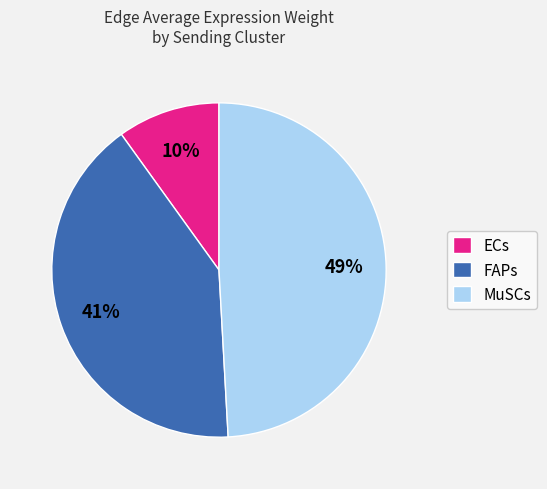

Rank the categories by value from lowest to highest.

ECs, FAPs, MuSCs